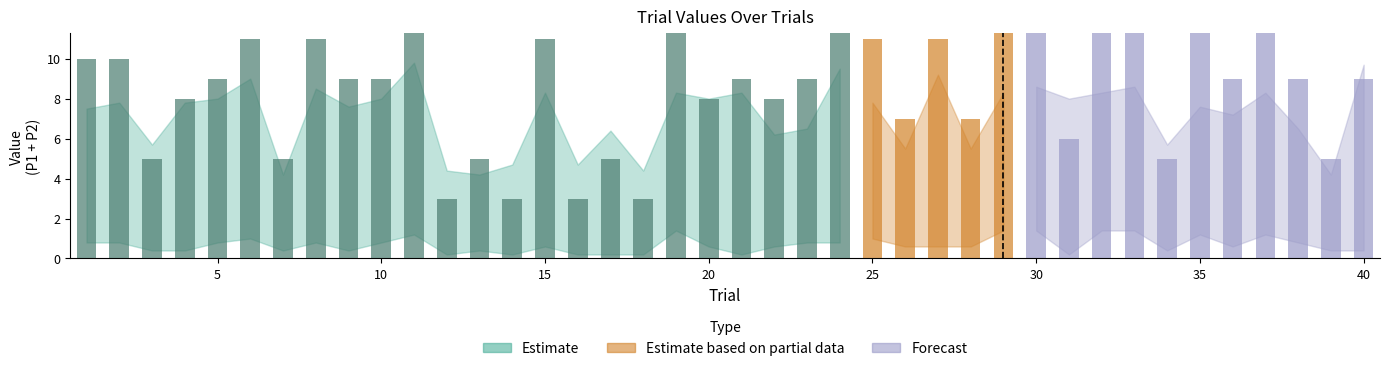

What is the sum of the ValueP1 values at 34 and 1?

6